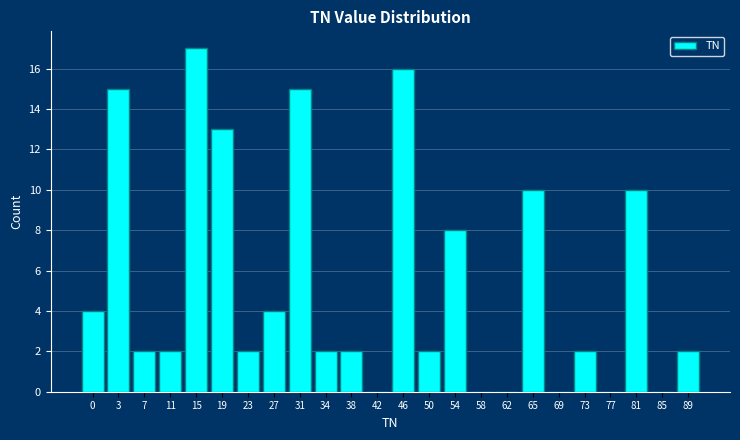

Reading left to right, what are all the values shown in this chart?

0=4	3=15	7=2	11=2	15=17	19=13	23=2	27=4	31=15	34=2	38=2	42=0	46=16	50=2	54=8	58=0	62=0	65=10	69=0	73=2	77=0	81=10	85=0	89=2